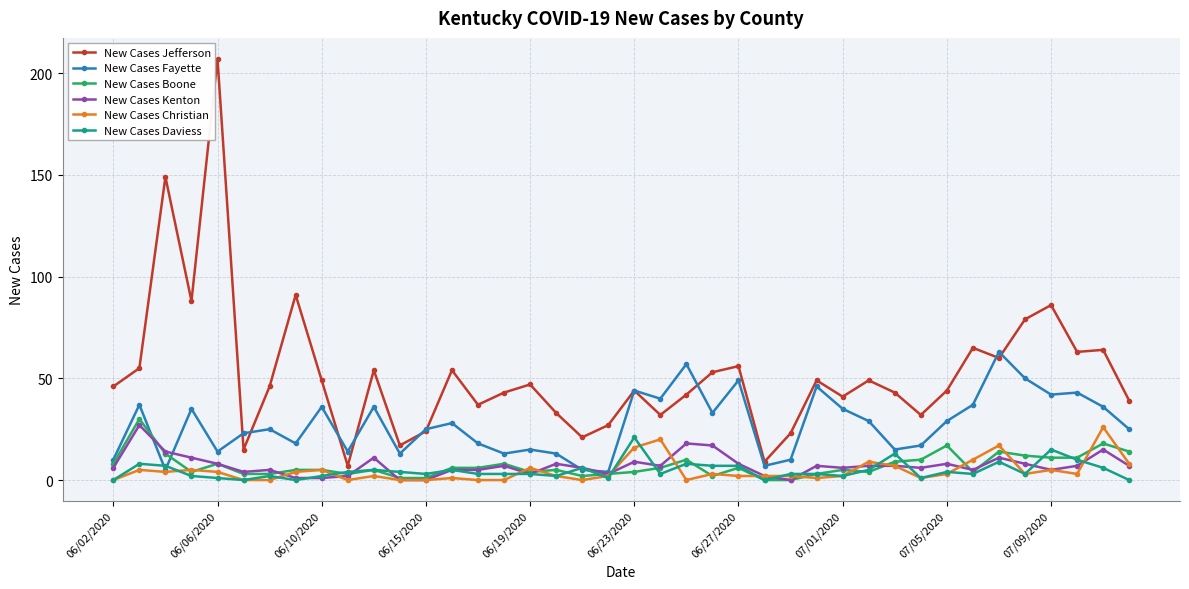

True or false: New Cases Fayette and New Cases Daviess intersect in this chart.

True